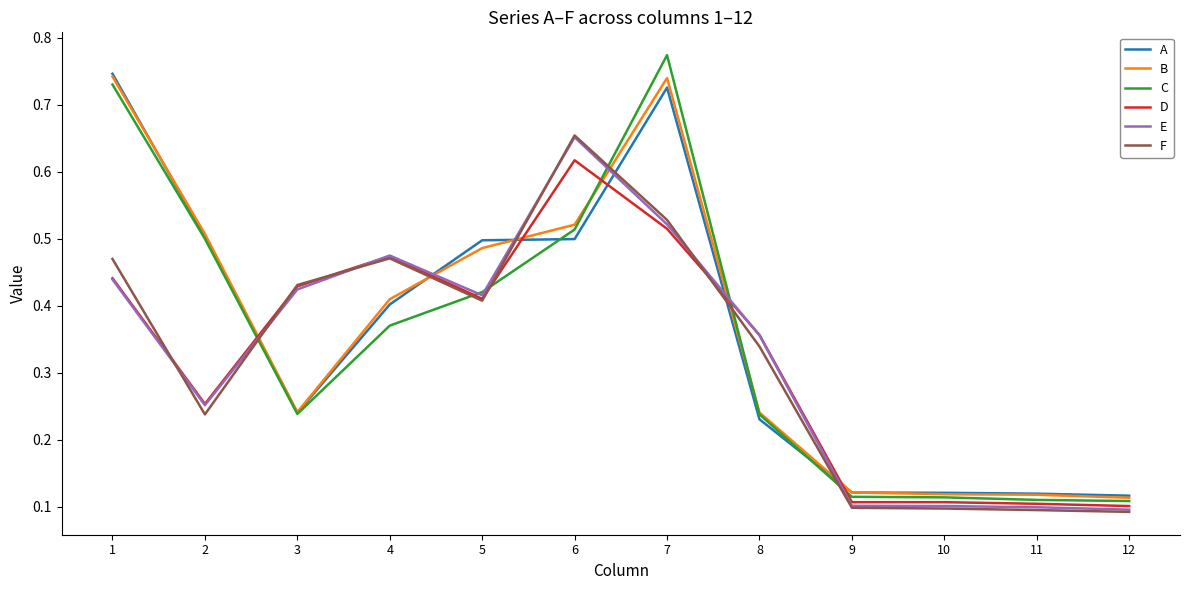

The value of B at 5 is 0.5. True or false?

True